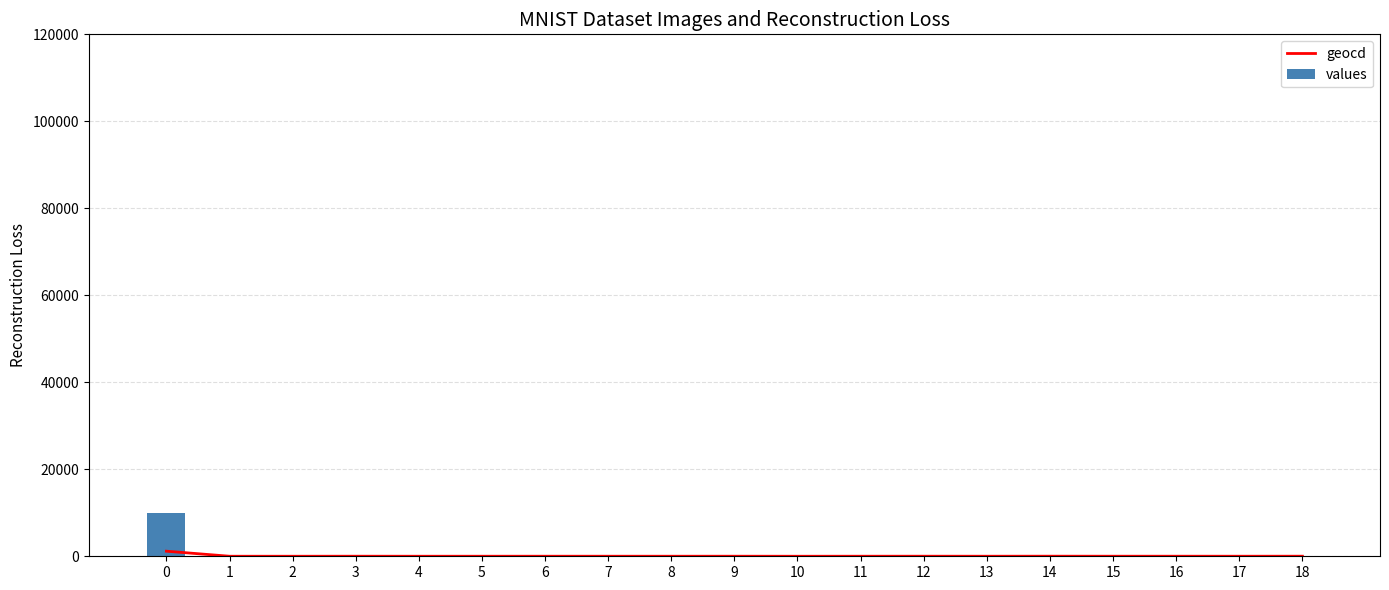

How many values in the geocd series are below 12?

8